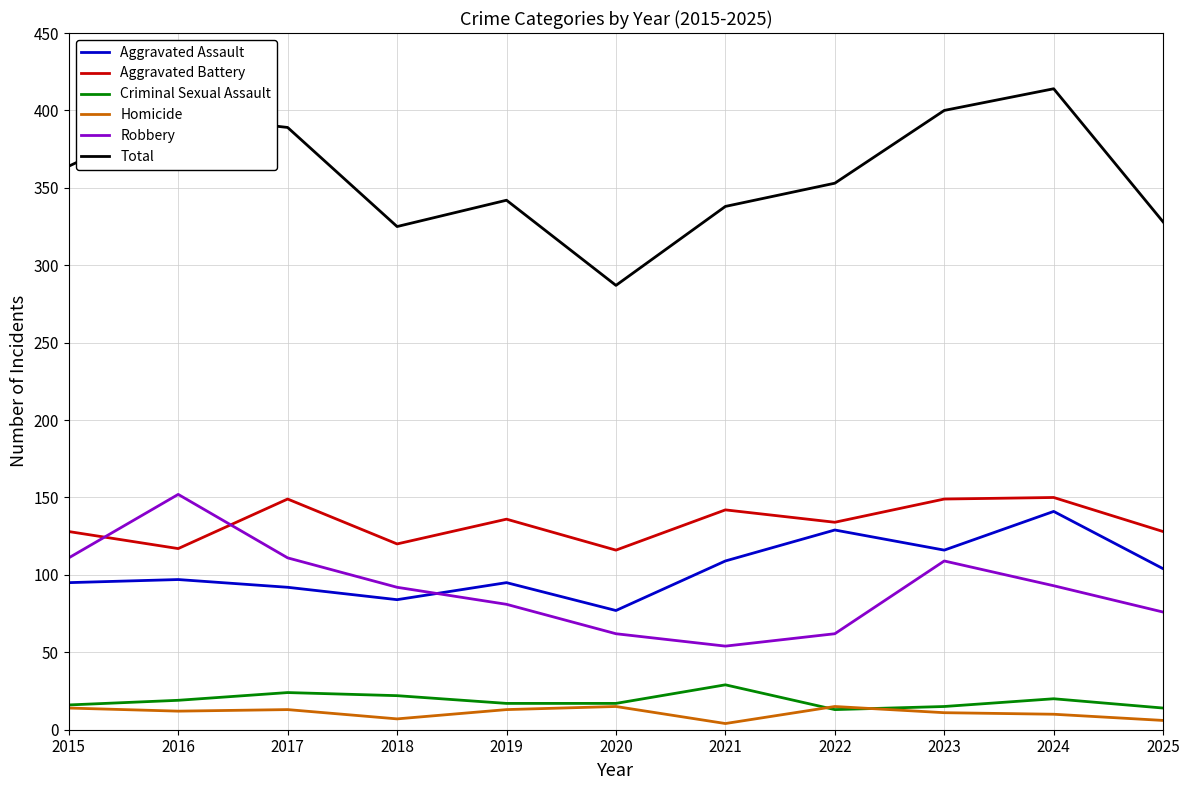

What is the difference between the highest and lowest values at 2023?

389